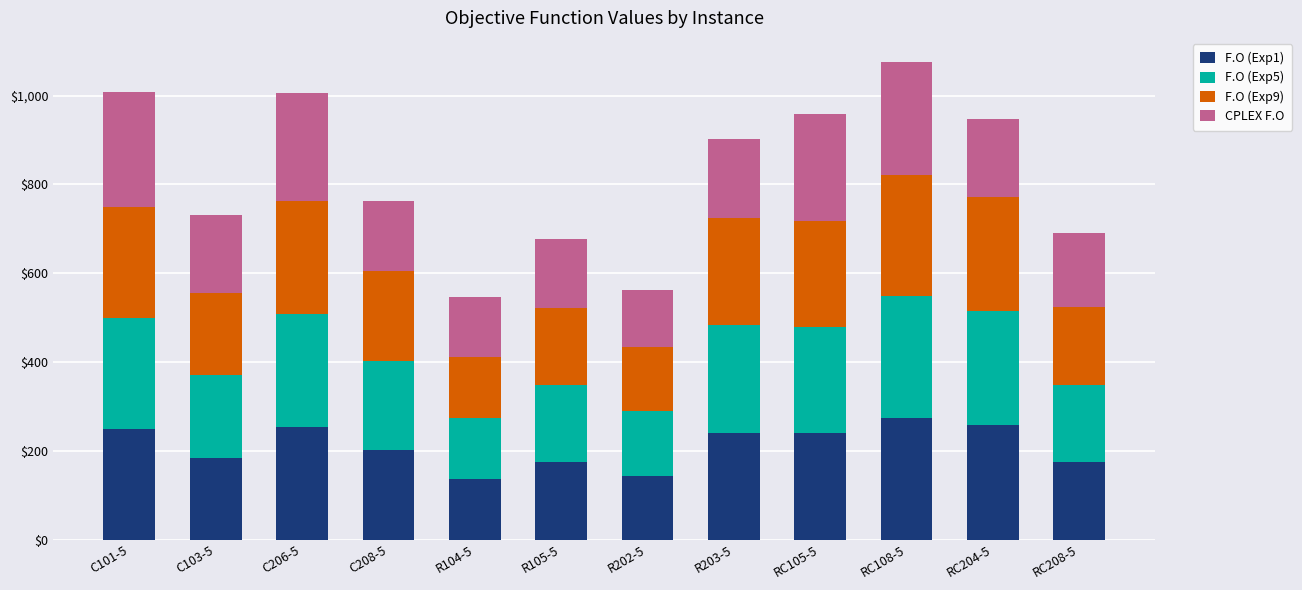

What is the difference between the maximum and minimum values in the F.O (Exp1) series?

137.1